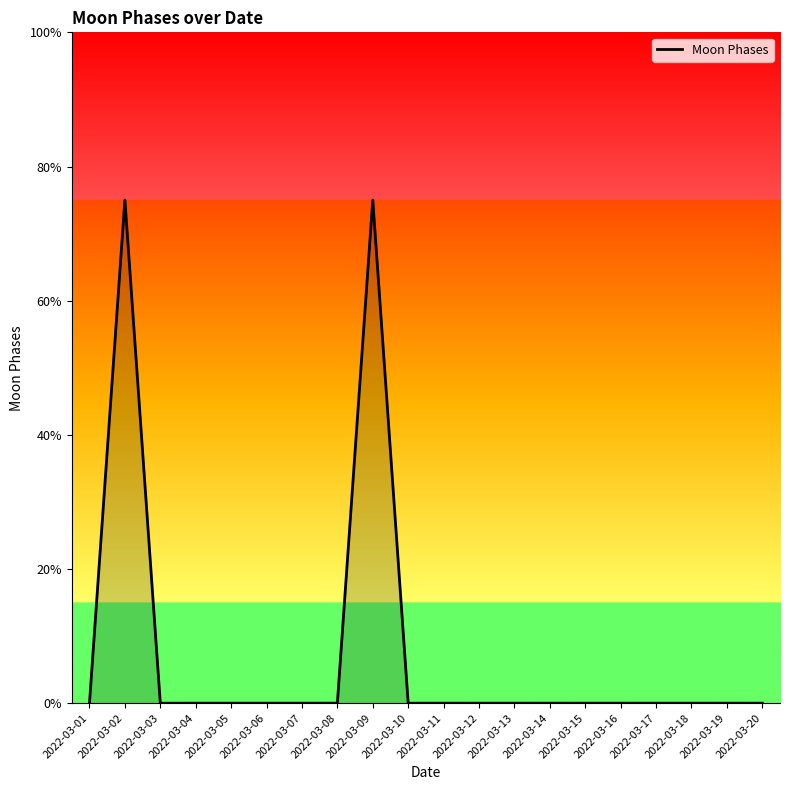

Does the chart have visible grid lines?

No